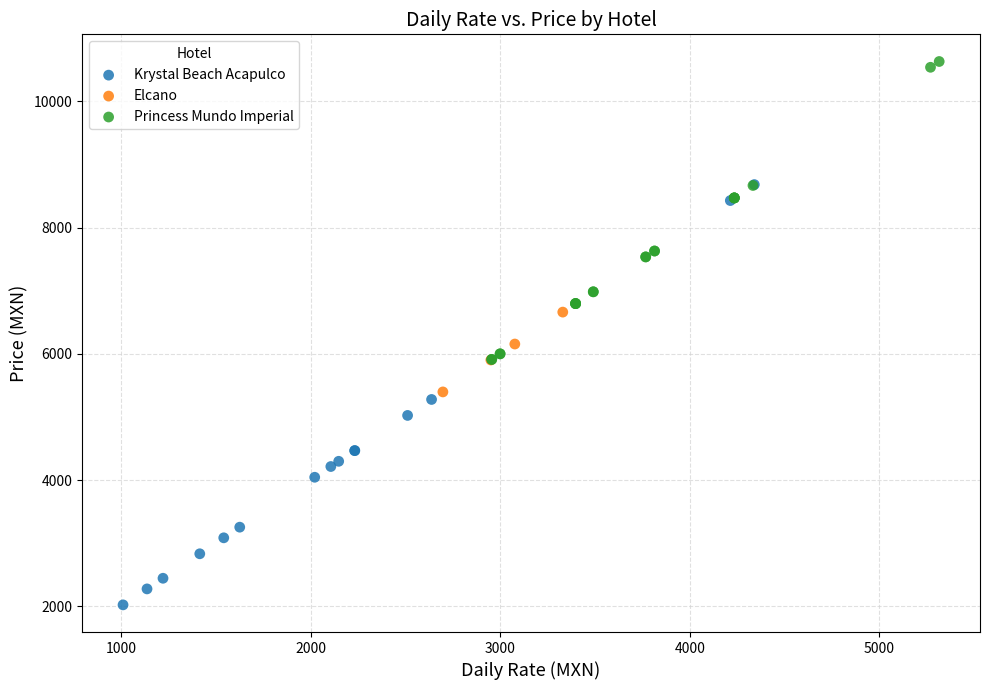

Which series reaches the maximum Y coordinate?

Princess Mundo Imperial